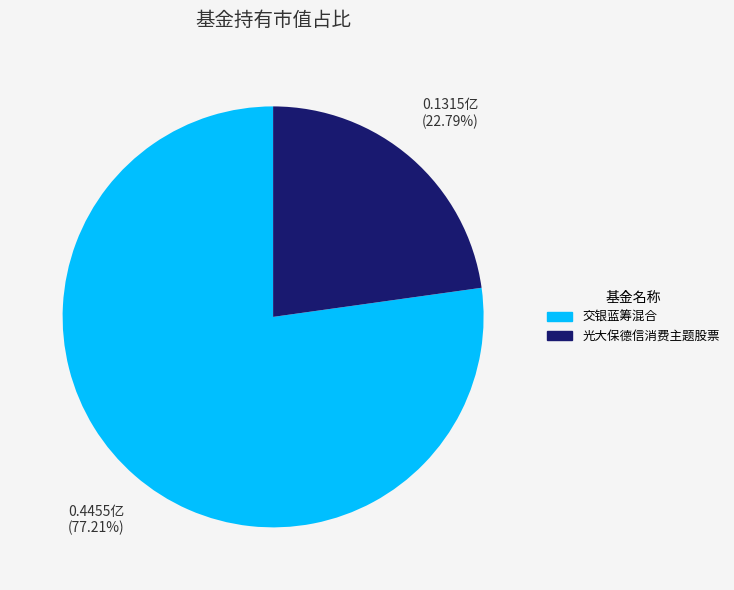

How many slices are in this pie chart?

2